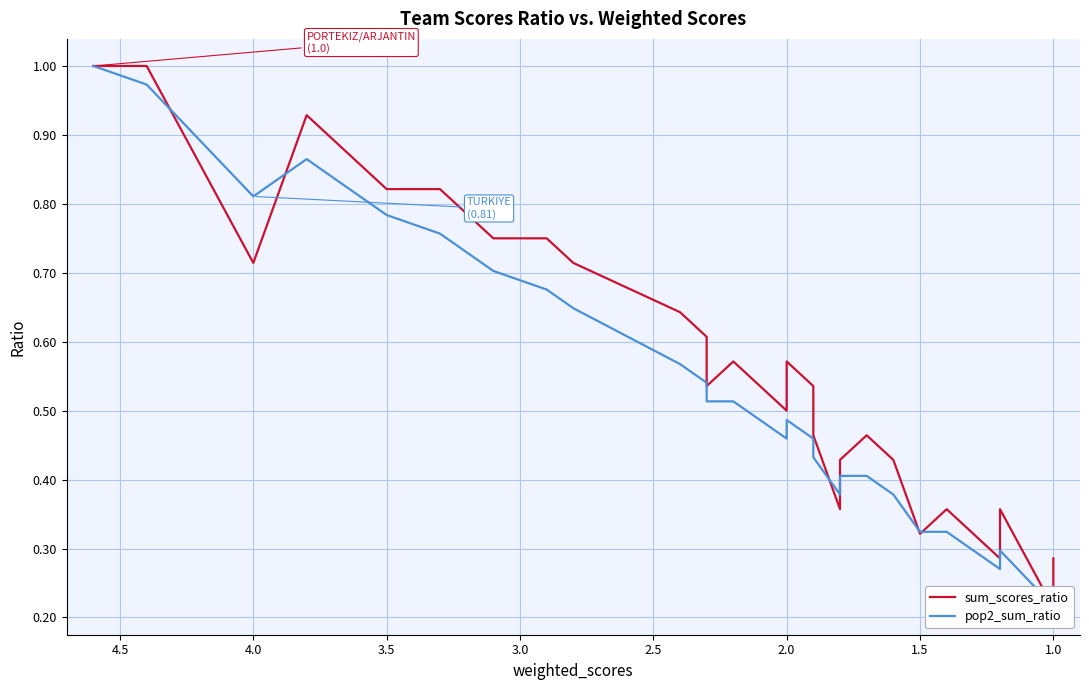

Reading right to left, transcribe all the data shown in this chart.

sum_scores_ratio: 0.3	0.2	0.4	0.4	0.3	0.3	0.3	0.4	0.4	0.3	0.4	0.5	0.5	0.4	0.4	0.5	0.5	0.6	0.6	0.6	0.5	0.6	0.5	0.5	0.6	0.6	0.7	0.8	0.8	0.8	0.8	0.8	0.9	0.9	0.9	0.7	1.0	1.0	1.0	1.0
pop2_sum_ratio: 0.2	0.2	0.3	0.3	0.3	0.3	0.3	0.3	0.3	0.3	0.4	0.4	0.4	0.4	0.4	0.4	0.5	0.5	0.5	0.5	0.5	0.5	0.5	0.5	0.5	0.6	0.6	0.7	0.7	0.8	0.8	0.8	0.8	0.8	0.9	0.8	1.0	1.0	1.0	1.0